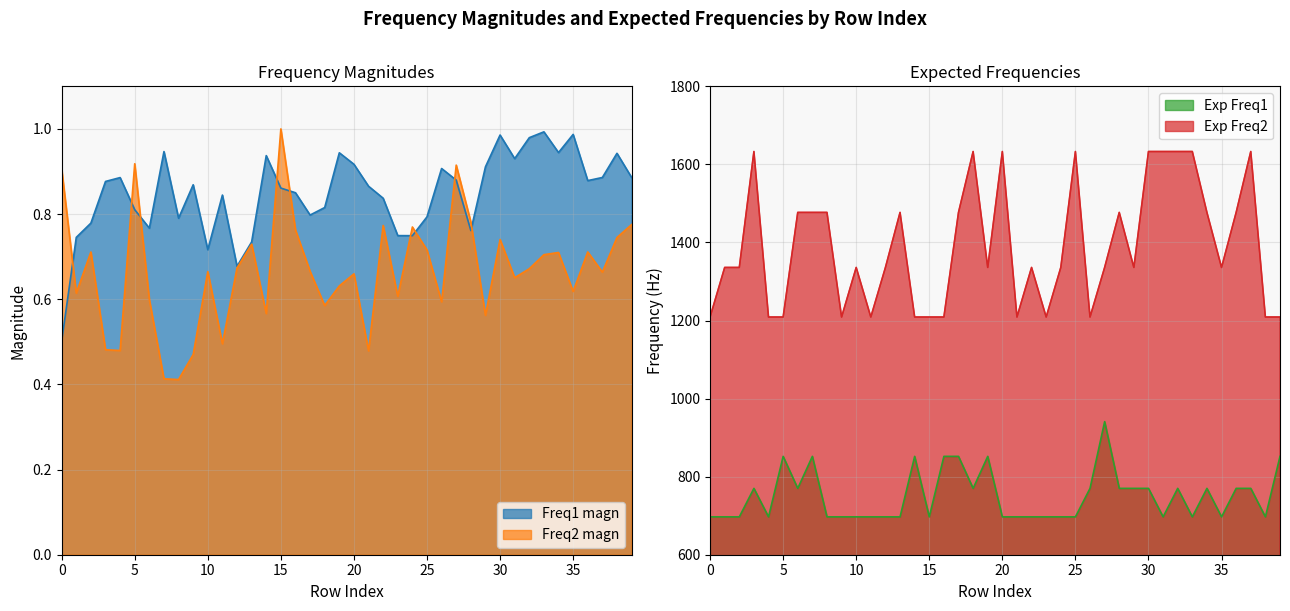

Where is the first local maximum for Exp Freq1?

3